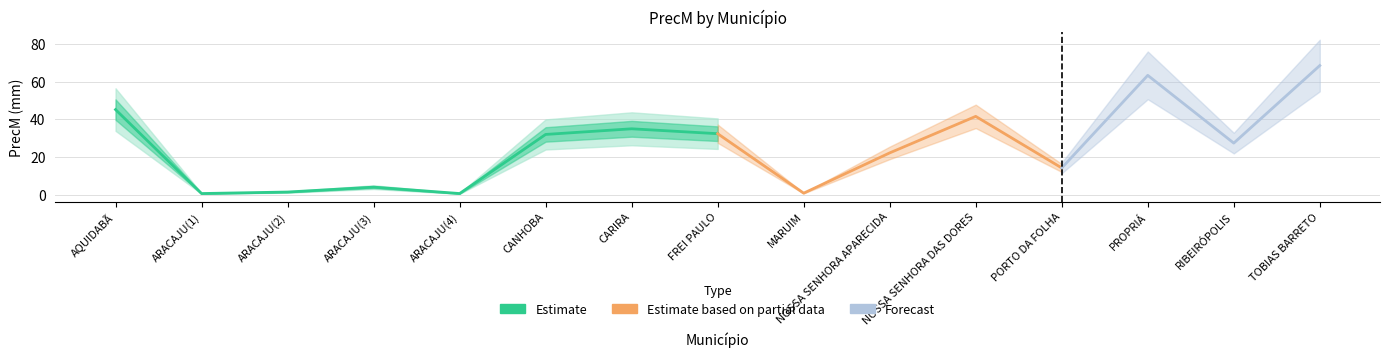

Reading left to right, what are all the values shown in this chart?

45.2	0.6	1.4	4.0	0.6	32.0	35.0	32.4	0.8	22.2	41.6	14.2	63.4	27.4	68.6